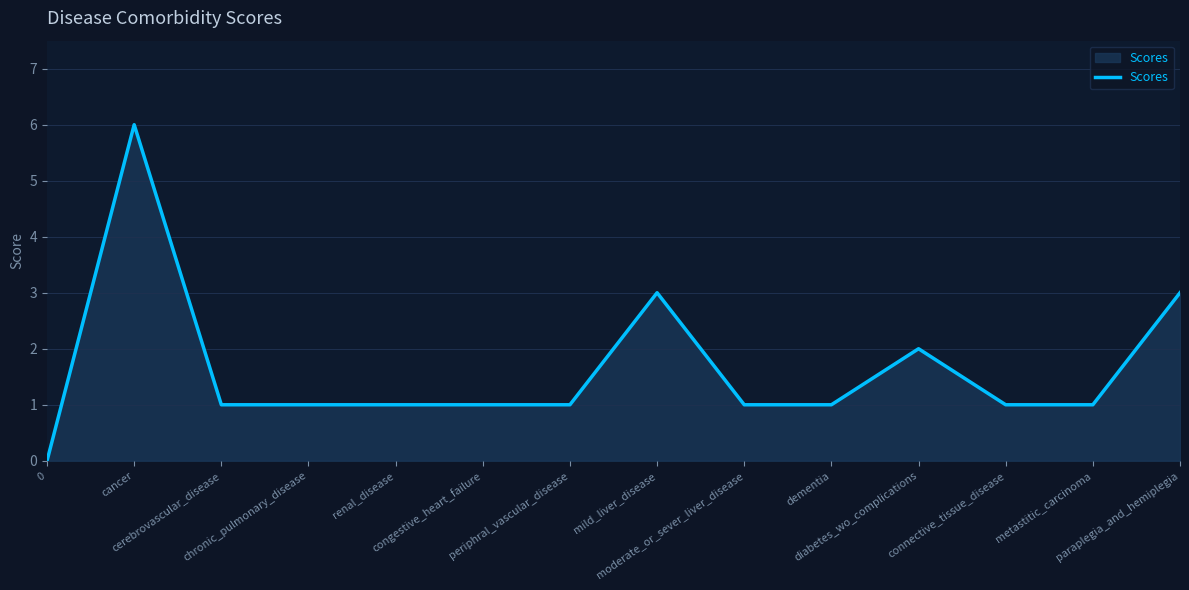

Reading right to left, extract all data points from this chart.

3	1	1	2	1	1	3	1	1	1	1	1	6	0